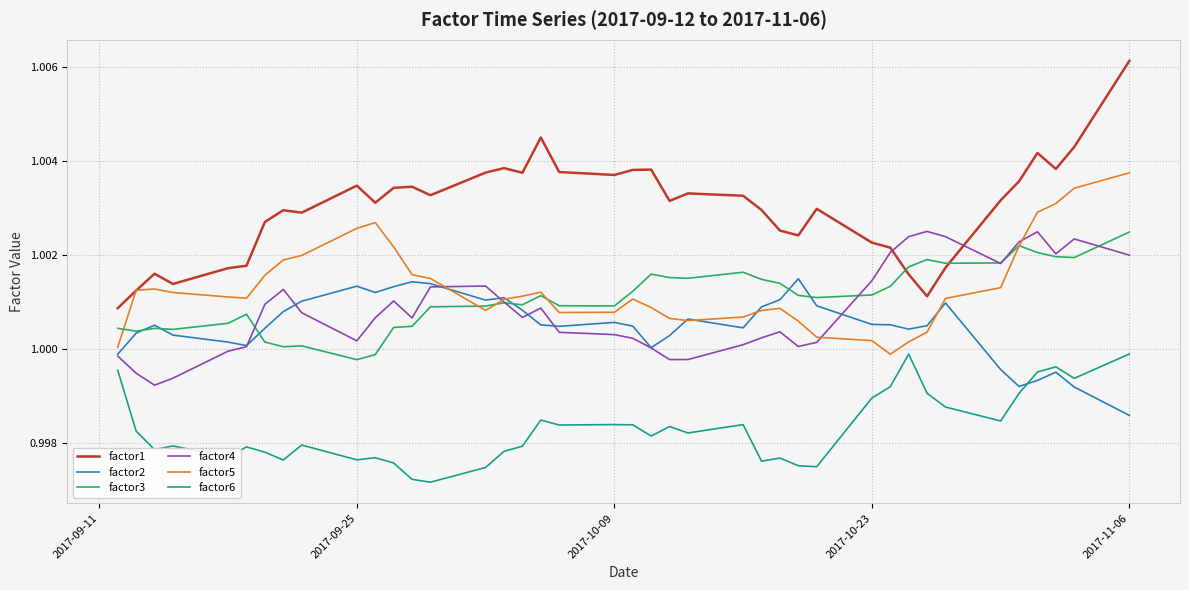

True or false: factor2 and factor6 cross at least once.

True